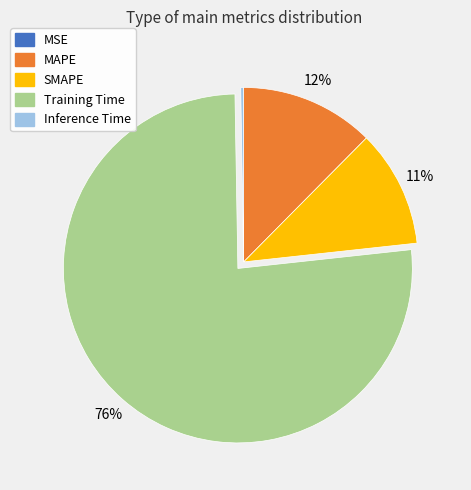

Does Training Time account for over 50% of the chart?

Yes